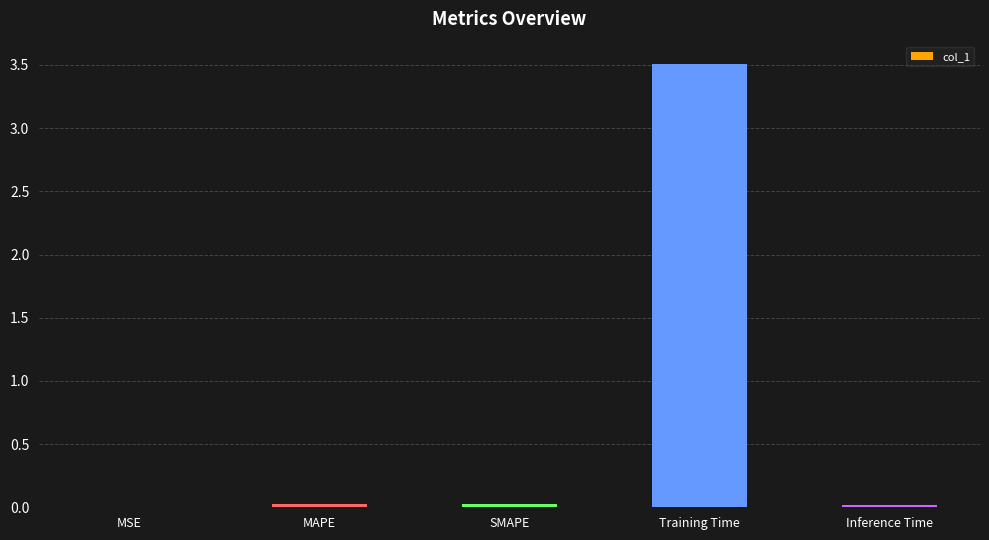

What is the approximate value at Training Time?

3.5